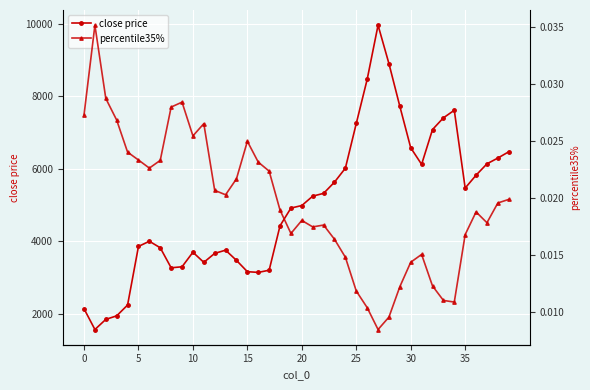

Which category has the highest value in the close price series?

27